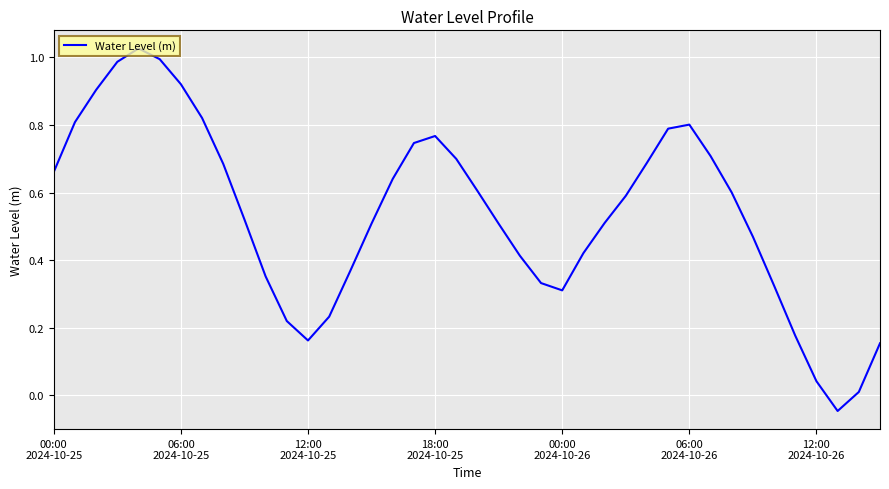

What is the value of the 34th point from the left?

0.5